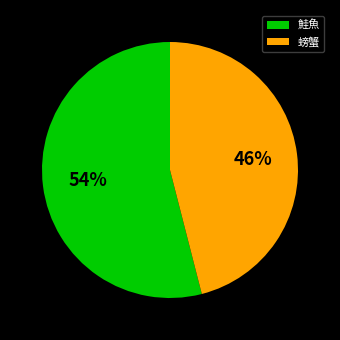

To the nearest percent, what portion does 鮭魚 represent?

54%